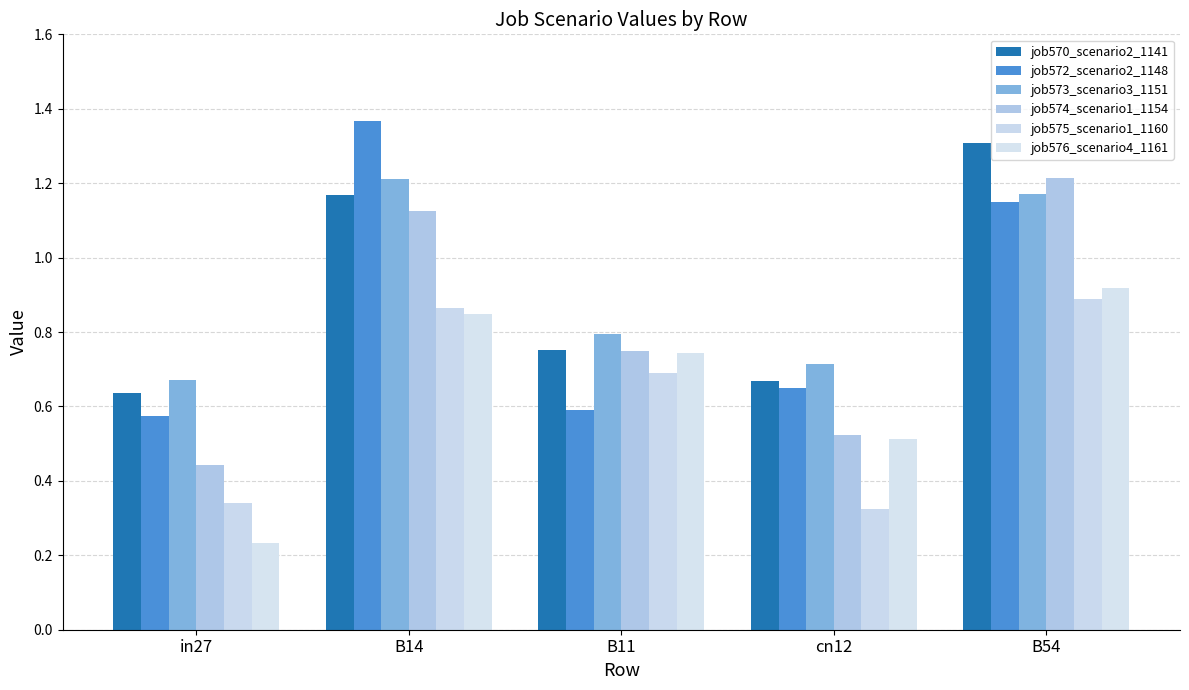

At which category is the sum across all series the highest?

B54